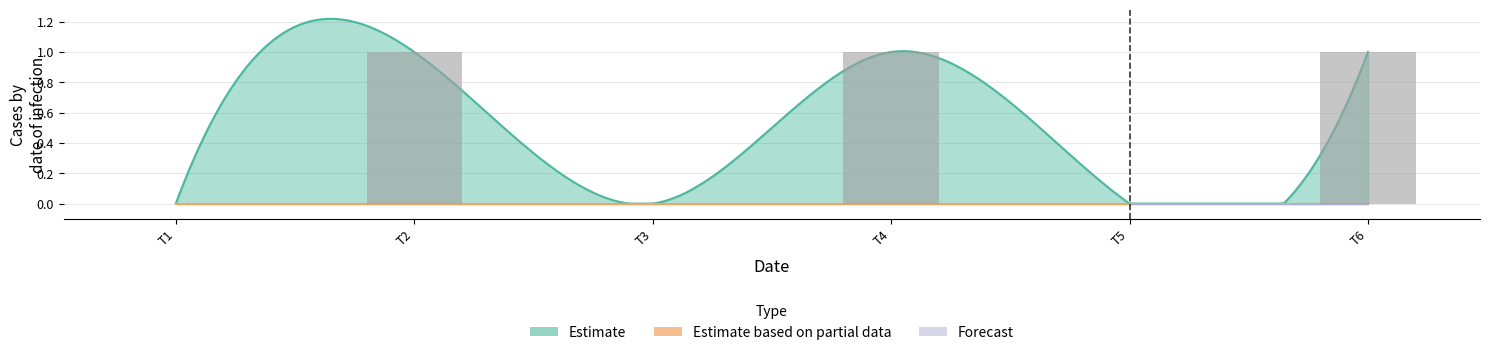

Are the bars grouped side by side (vs. stacked)?

No